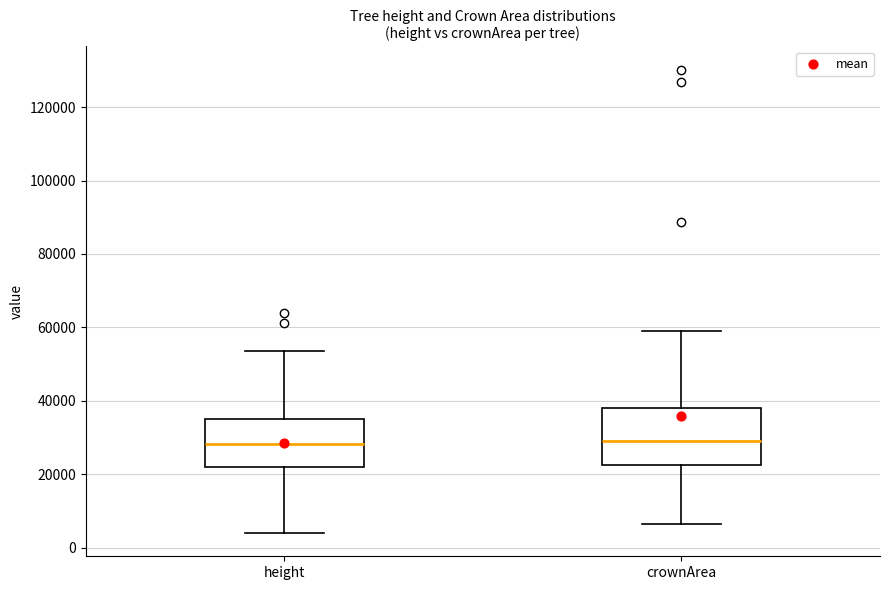

Reading left to right, read every box against the y-axis: the position of its median line, the range the box covers, and the ends of its whiskers. The values are not printed on the chart, so give them approximately, as read against the axis.

height: median 28000, box 22000 to 36000, whiskers 4000 to 54000
crownArea: median 30000, box 22000 to 38000, whiskers 6000 to 58000